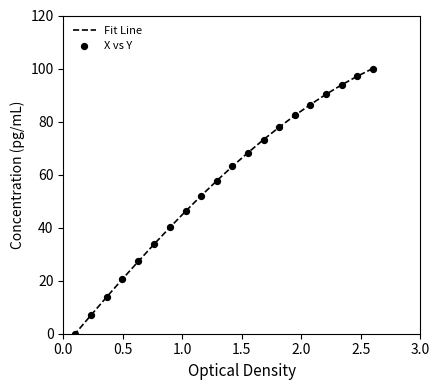

Which series has the largest Y range (max minus min)?

Fit Line